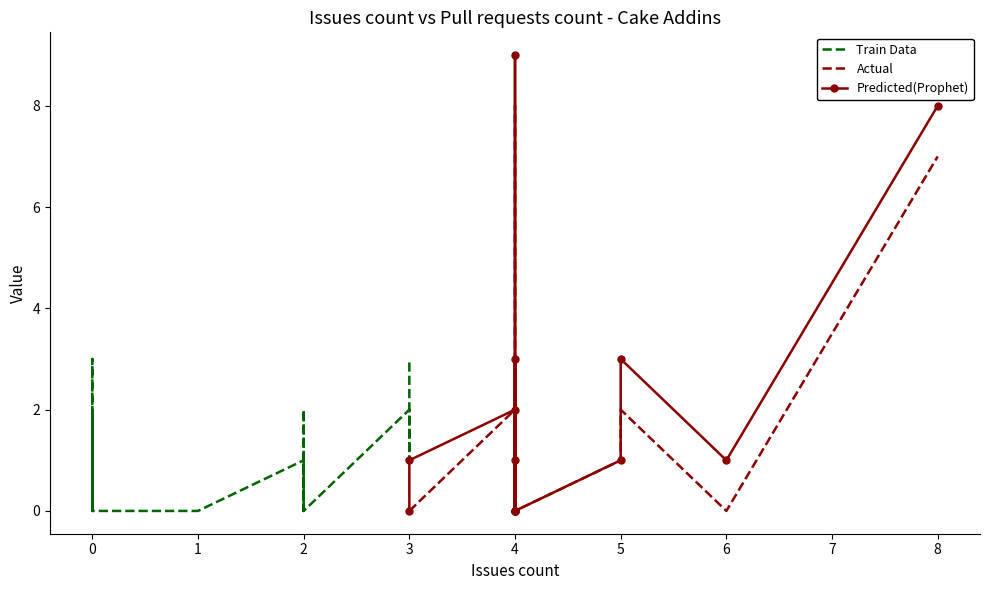

Reading left to right, extract all data points from this chart.

Issues count: 0	2	0	4	2	3	4	0	2	5	4	1	4	3	0	0	0	0	4	4	4	2	2	0	2	2	2	5	3	3	1	8	4	0	0	0	0	6	0	3
Pull requests count: 0	1	3	2	0	2	0	0	2	1	0	0	8	1	2	0	0	0	1	2	2	0	0	0	0	0	0	2	3	0	0	7	0	0	0	2	0	0	0	0